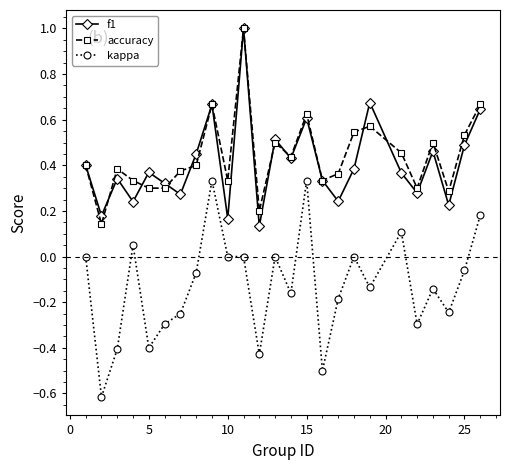

What is the minimum value for kappa?

-0.6